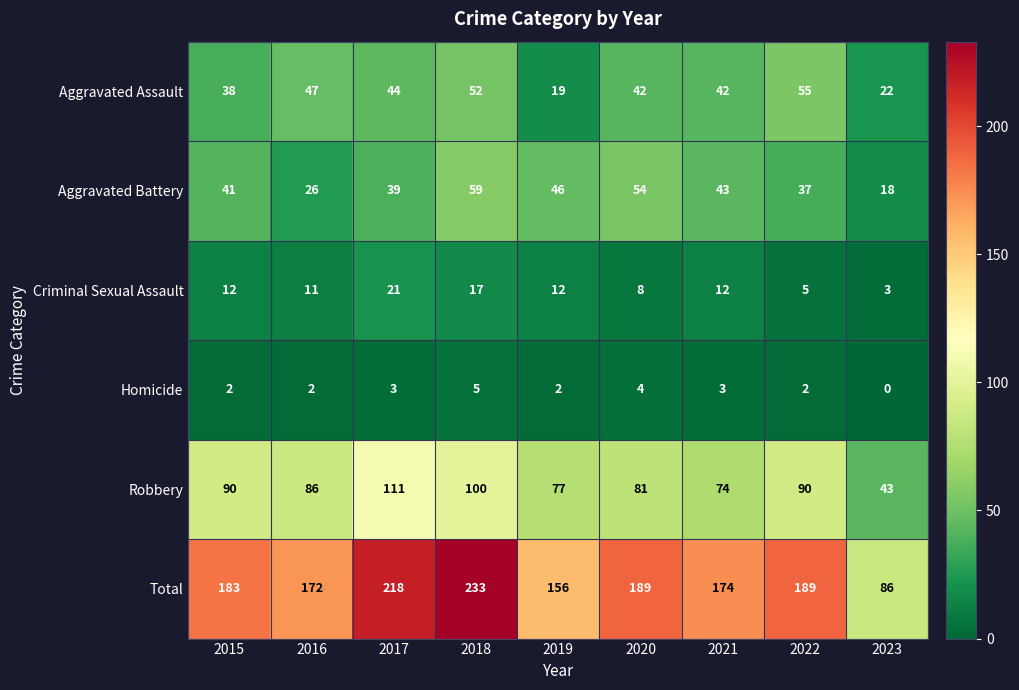

What is the difference between the Aggravated Battery values at 2018 and 2021?

16